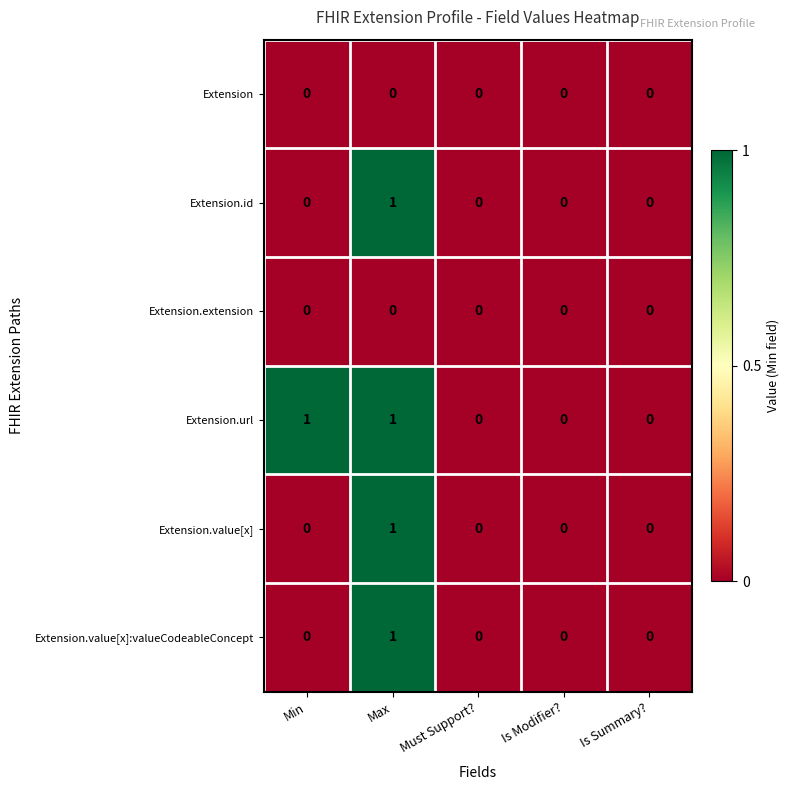

At which category is the sum across all series the highest?

Max